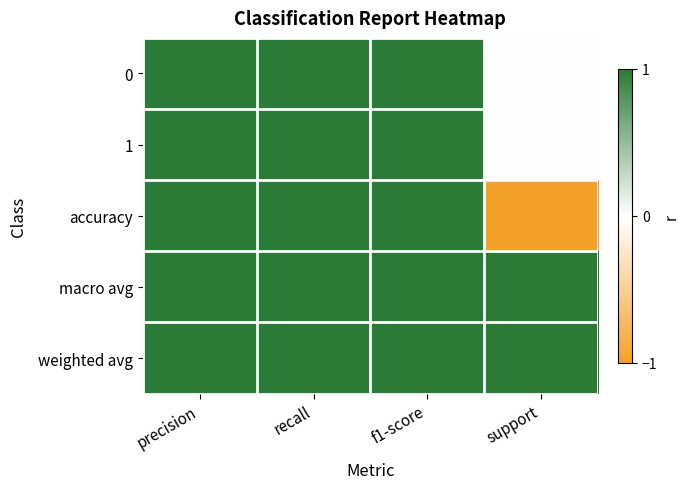

List the series in order of their peak value, highest first.

0, 1, accuracy, macro avg, weighted avg